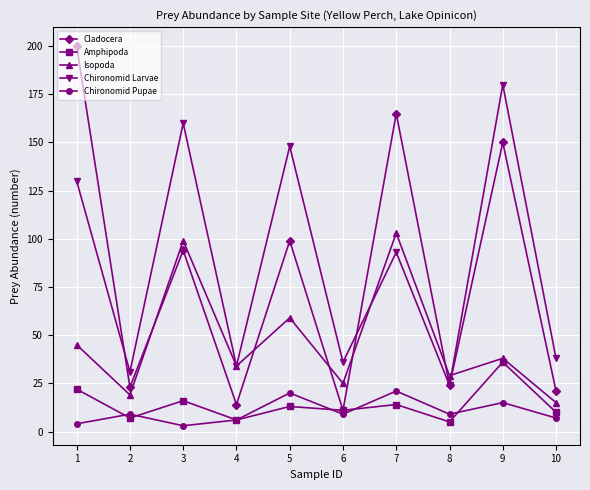

Is it true that Chironomid Pupae equals 9 at 6?

True